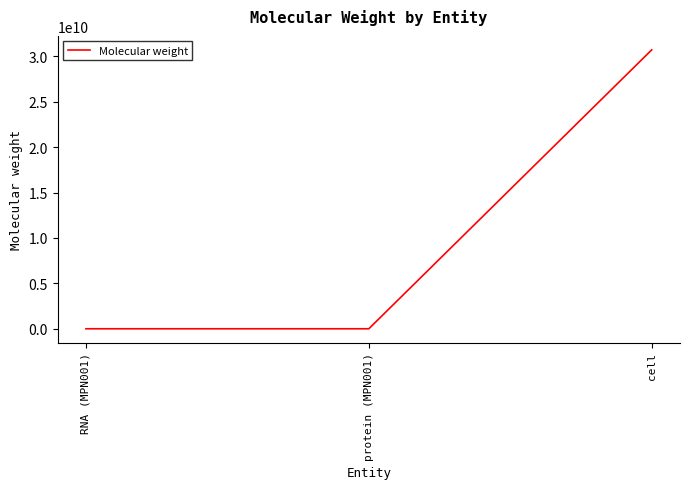

Between cell and protein (MPN001), which is larger?

cell